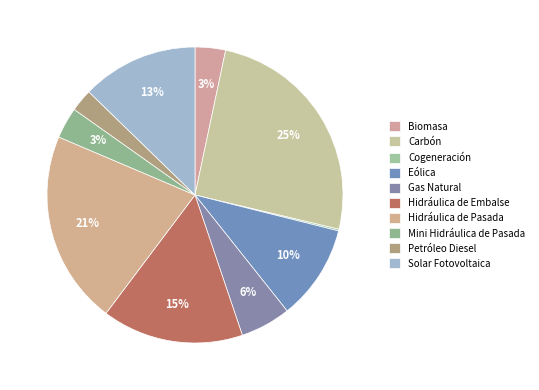

How many slices are in this pie chart?

10